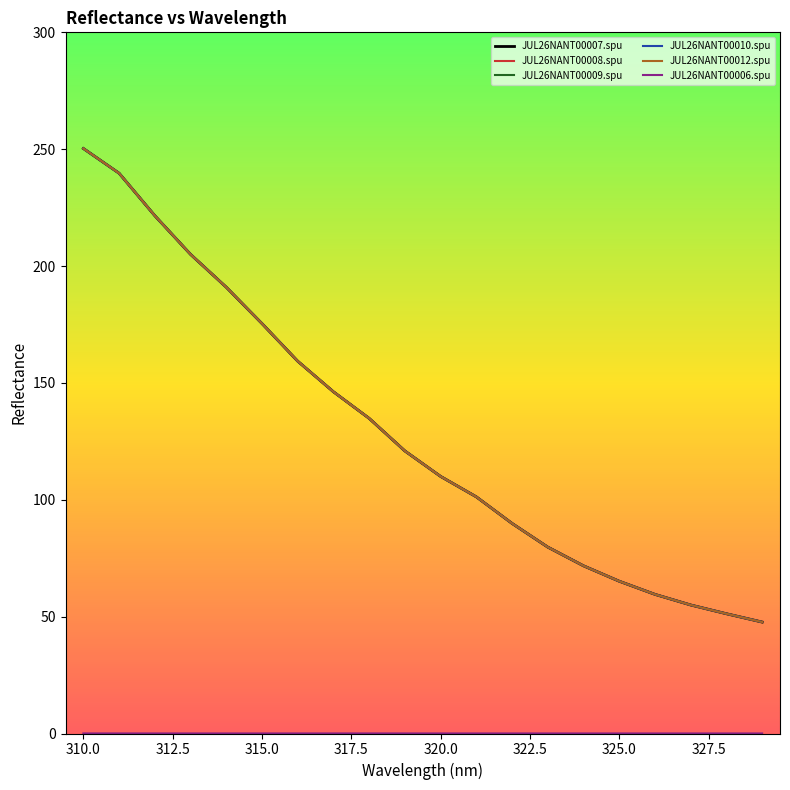

How many lines are shown in the chart?

6